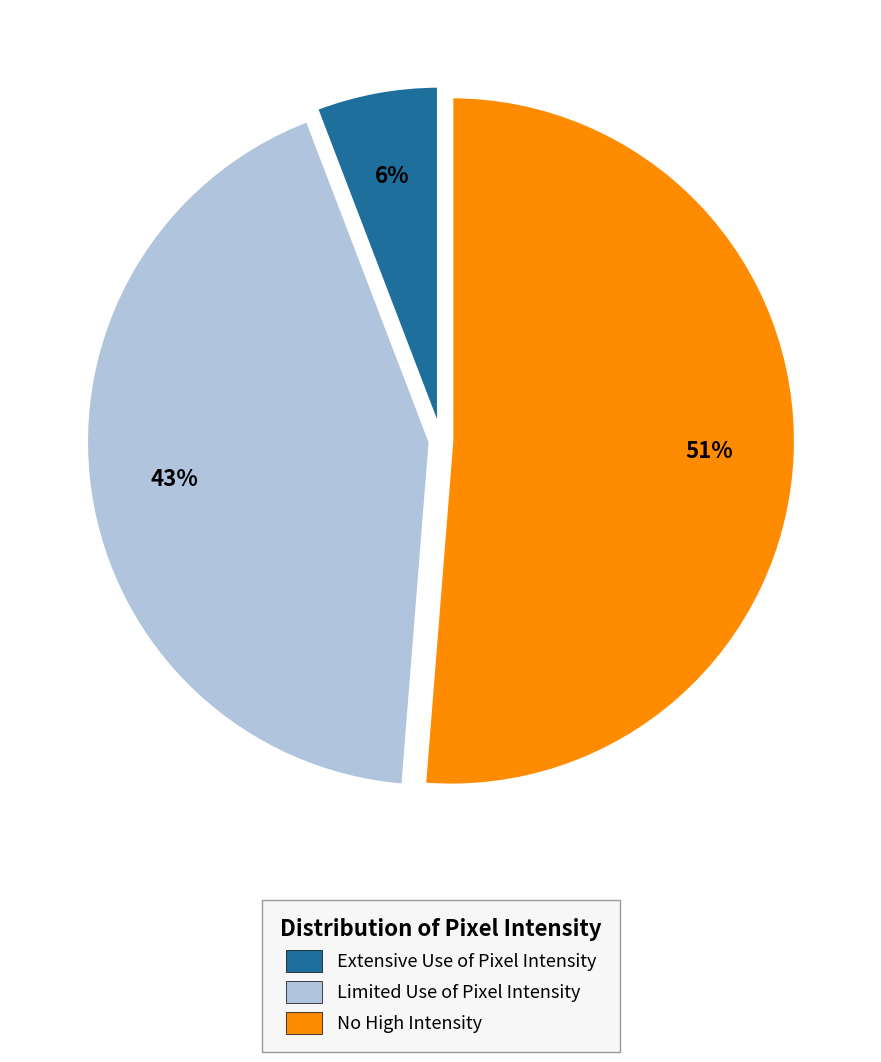

Is there any slice that represents more than half of the pie?

Yes